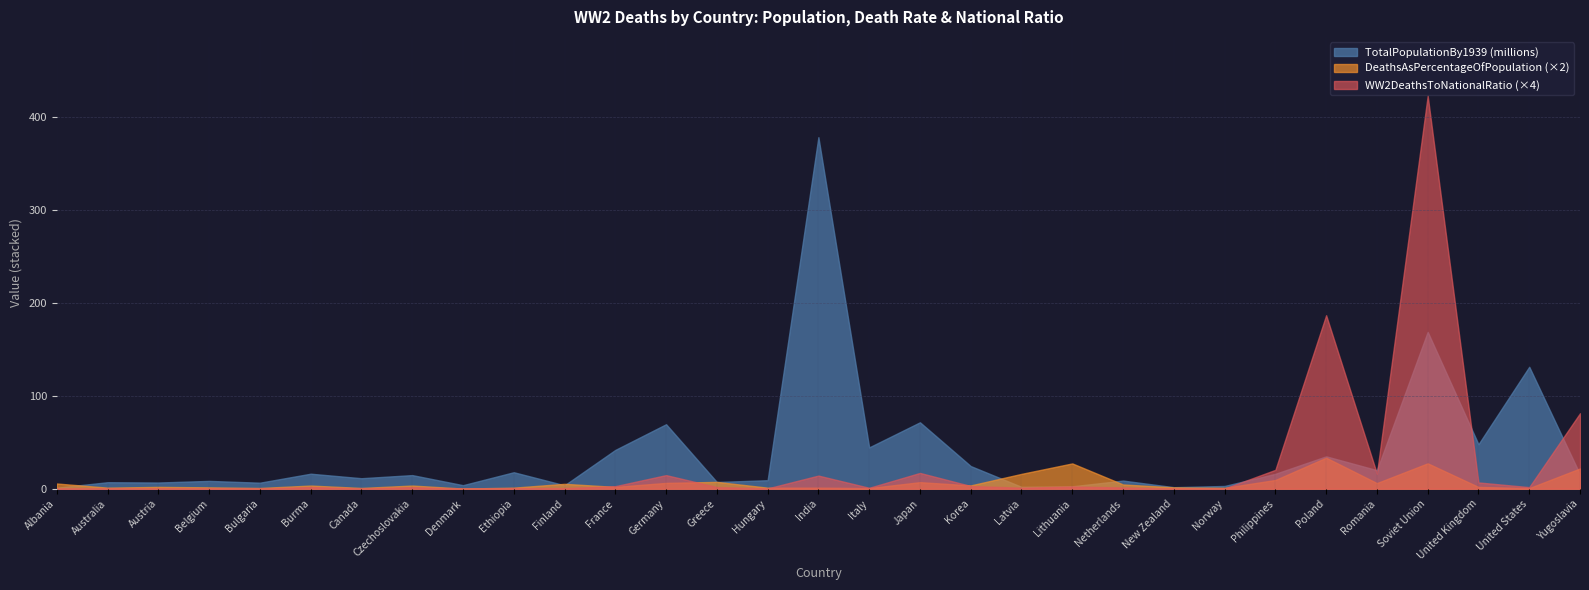

What is the total value across all series at Lithuania?

32.1